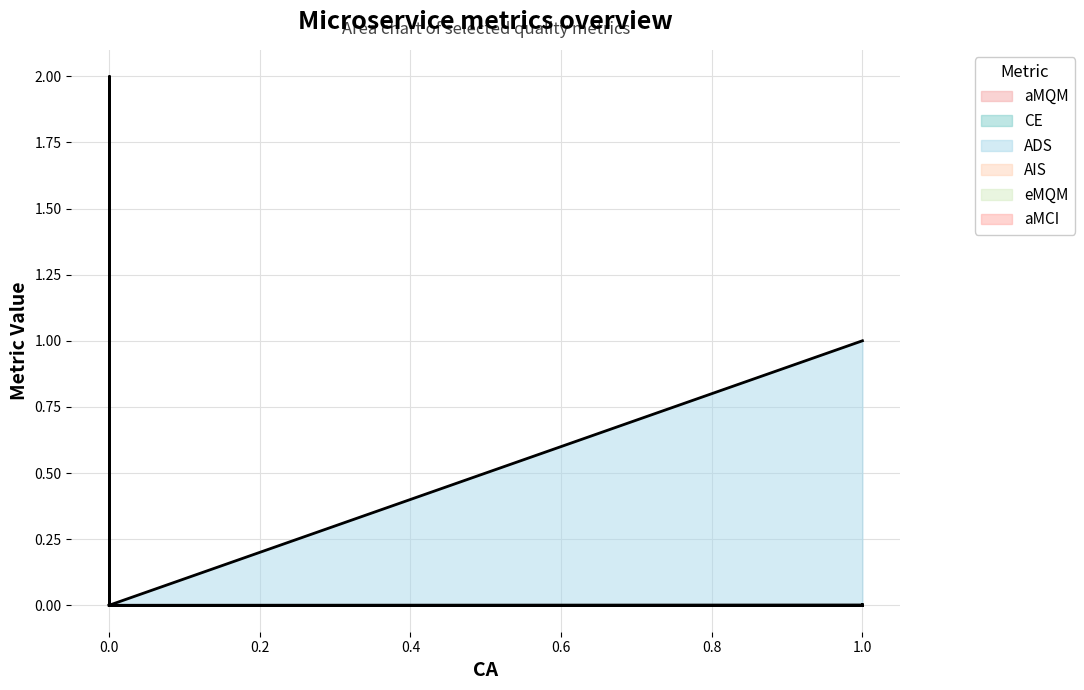

The value of eMQM at discovery-server is 0.0. True or false?

True